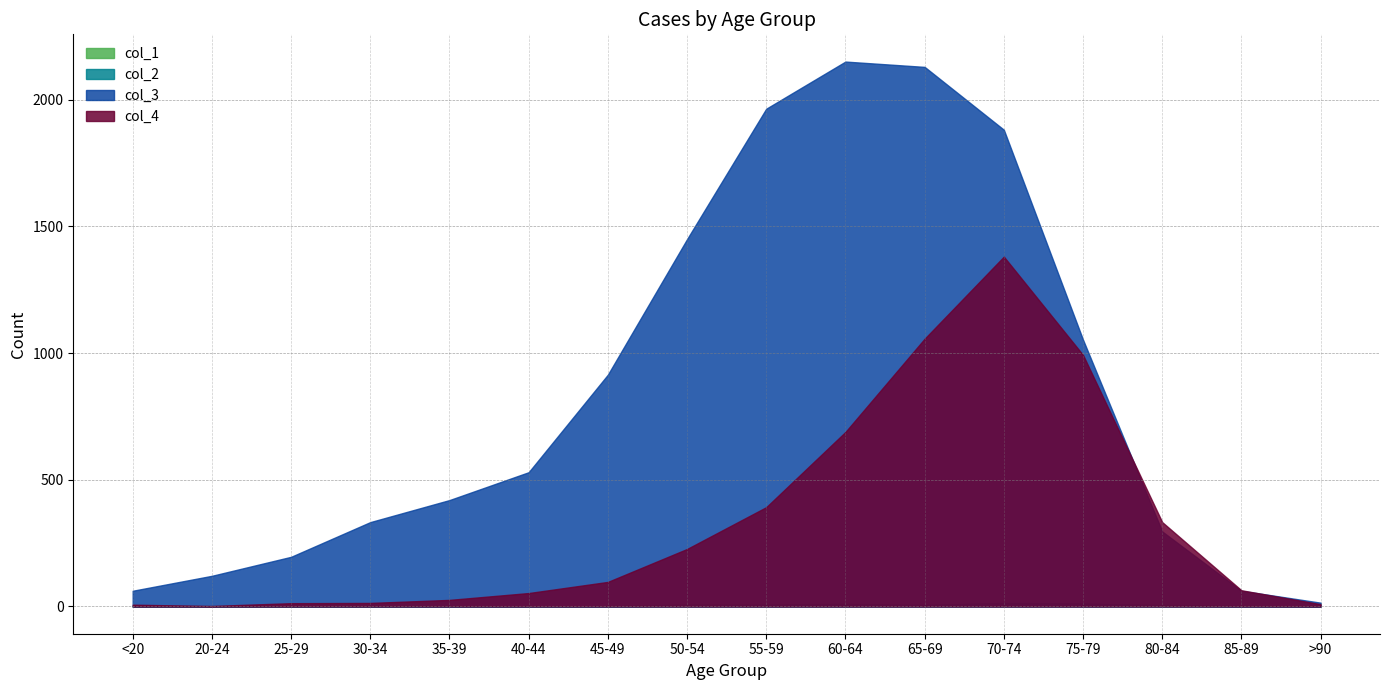

List the labels in order of col_2 value, largest first.

70-74, 75-79, 60-64, 55-59, 65-69, 80-84, 50-54, 30-34, <20, 35-39, 40-44, 45-49, 85-89, 20-24, 25-29, >90